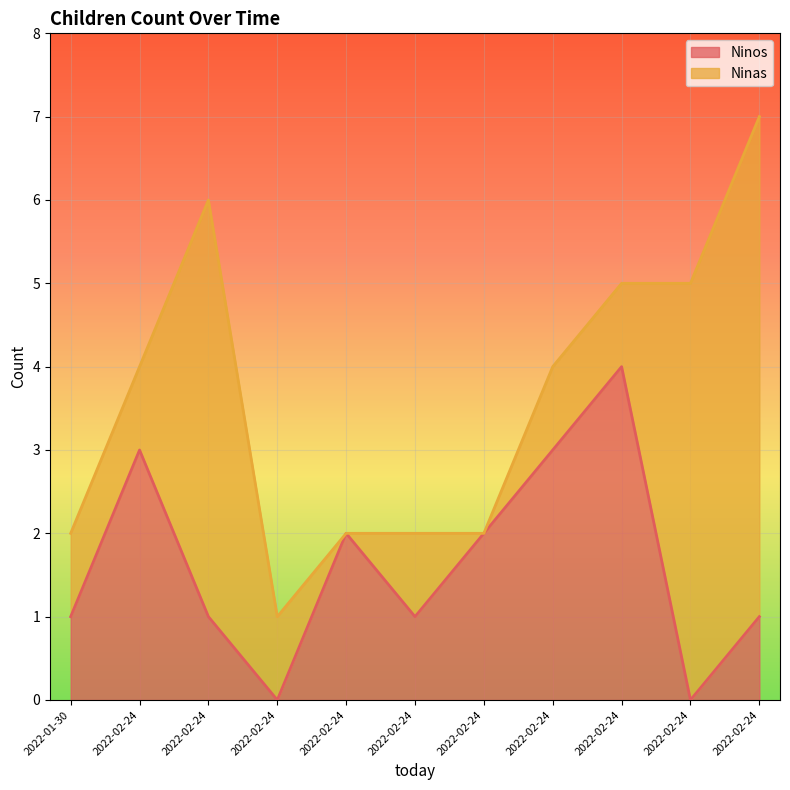

List the labels in order of value, largest first.

2022-02-24, 2022-02-24, 2022-02-24, 2022-02-24, 2022-02-24, 2022-01-30, 2022-02-24, 2022-02-24, 2022-02-24, 2022-02-24, 2022-02-24